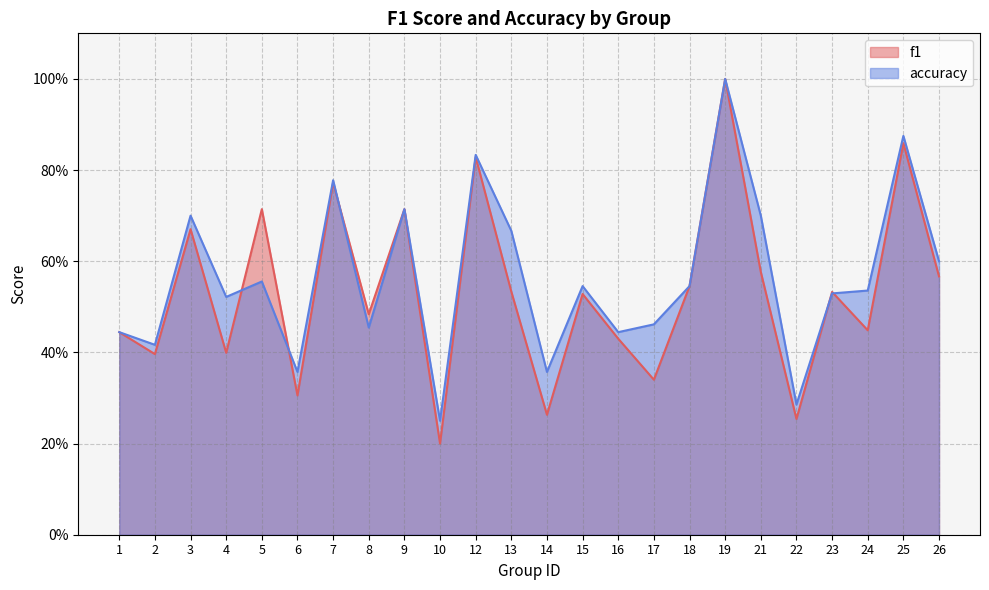

Where is the first local maximum for accuracy?

3